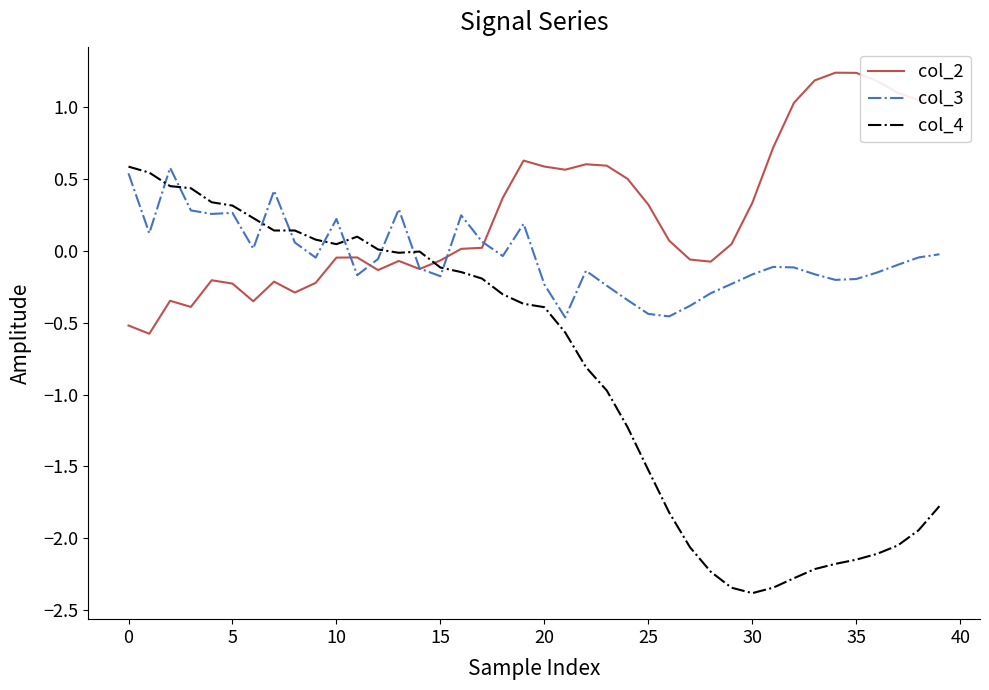

Is this an area chart (filled region under the line)?

No